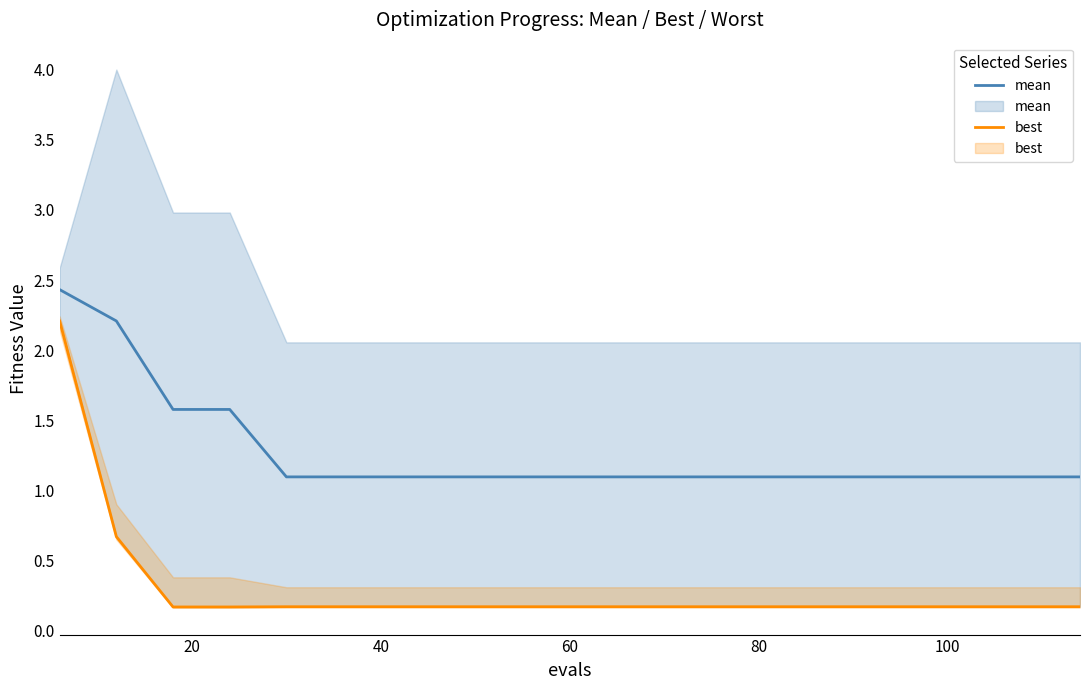

What is the value of the best point at the 1st from the left?

2.2